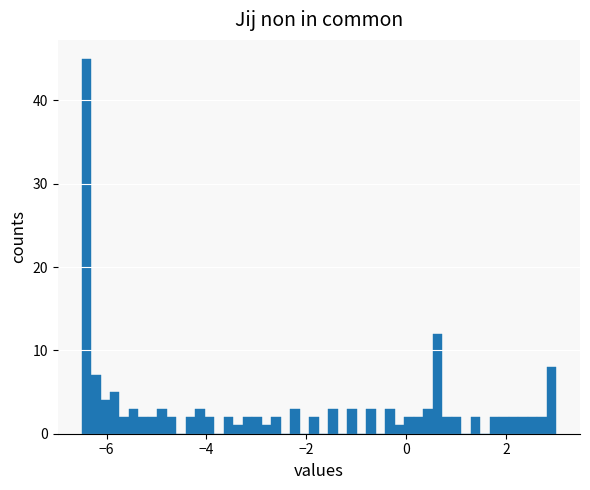

Read against the x-axis, roughly where is the centre of the tallest bar?

-6.4